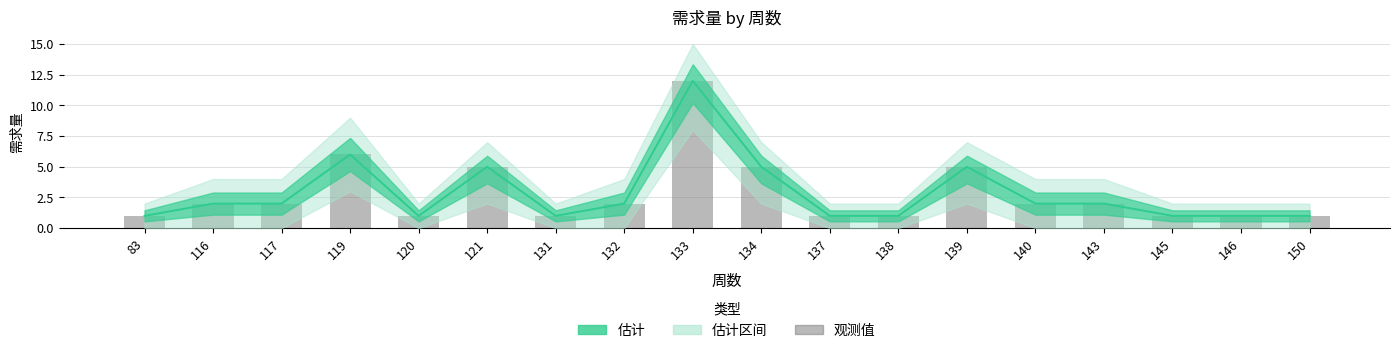

What is the sum of all 估计值 values?

51